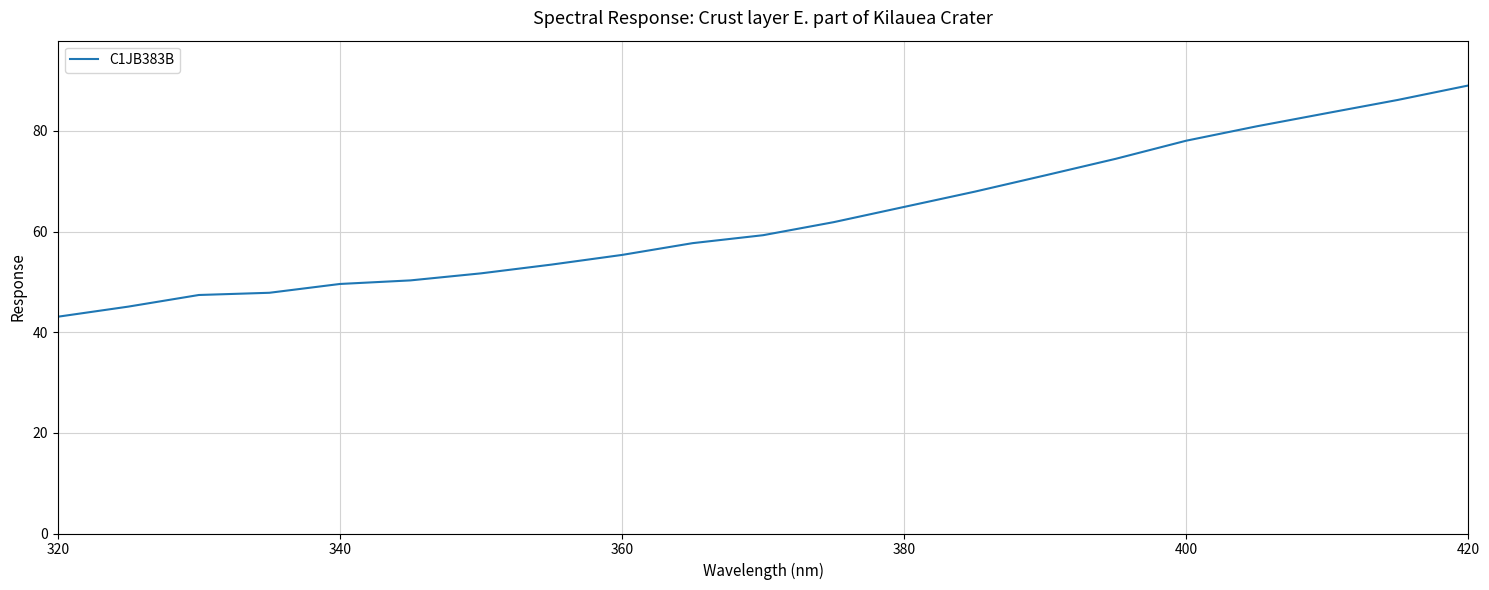

What is the maximum value shown in the chart?

89.0